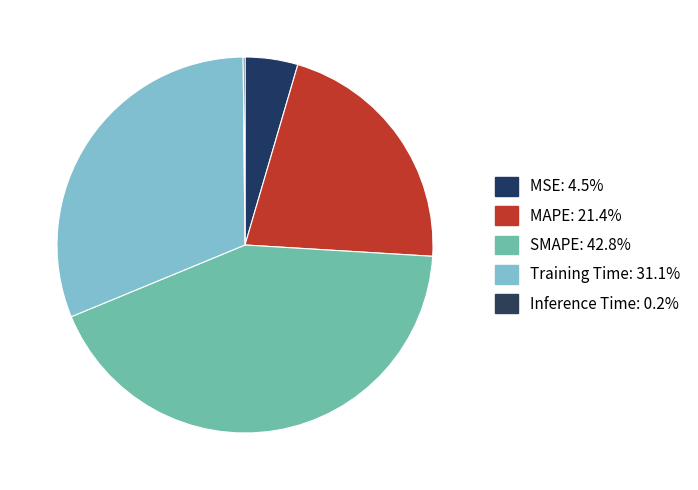

Rank the categories by value from lowest to highest.

Inference Time, MSE, MAPE, Training Time, SMAPE